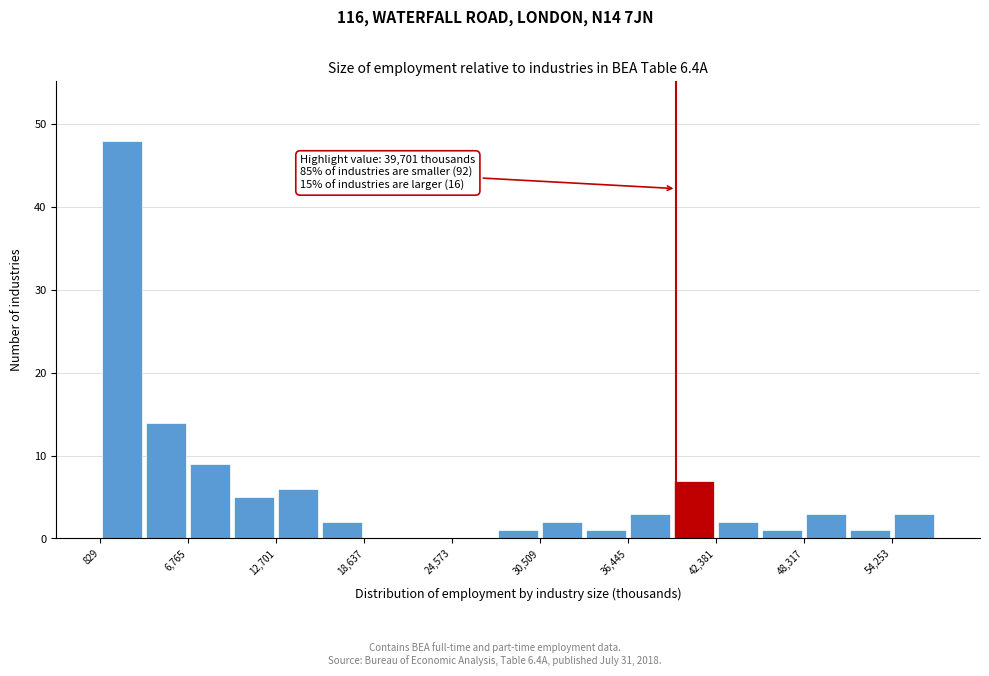

Around what value on the x-axis is the tallest bar? Give the approximate position of its centre, as read against the axis.

2000